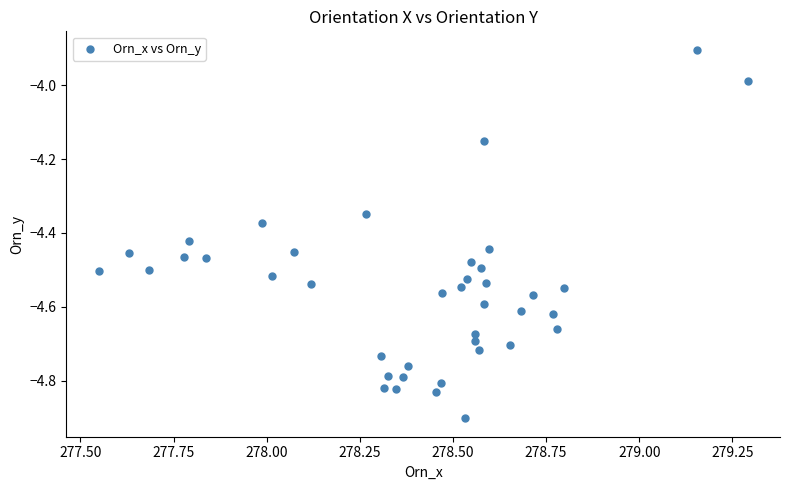

What is the range of Y values (max minus min)?

1.0